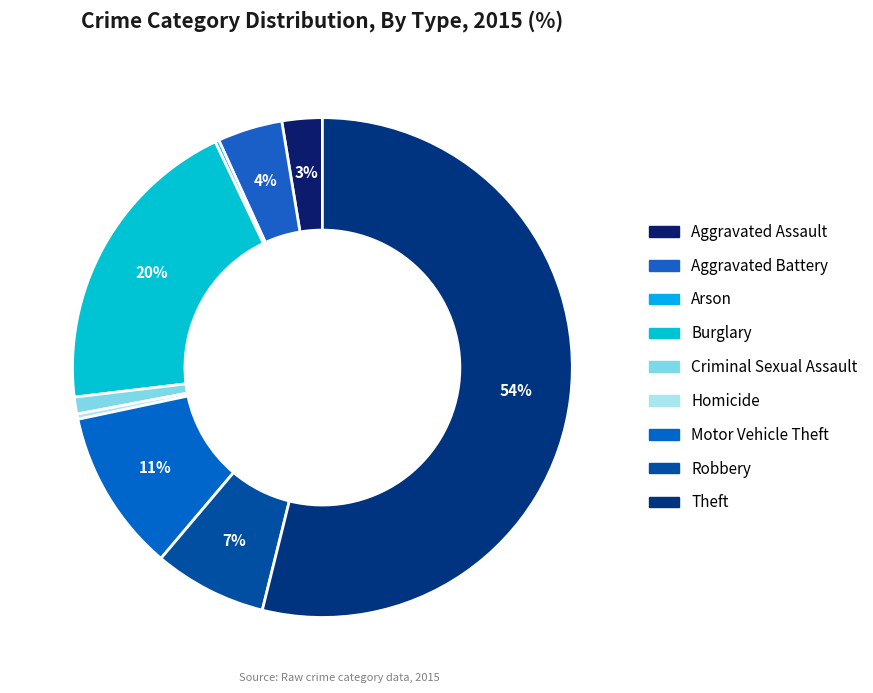

To the nearest percent, what portion does Aggravated Assault represent?

3%